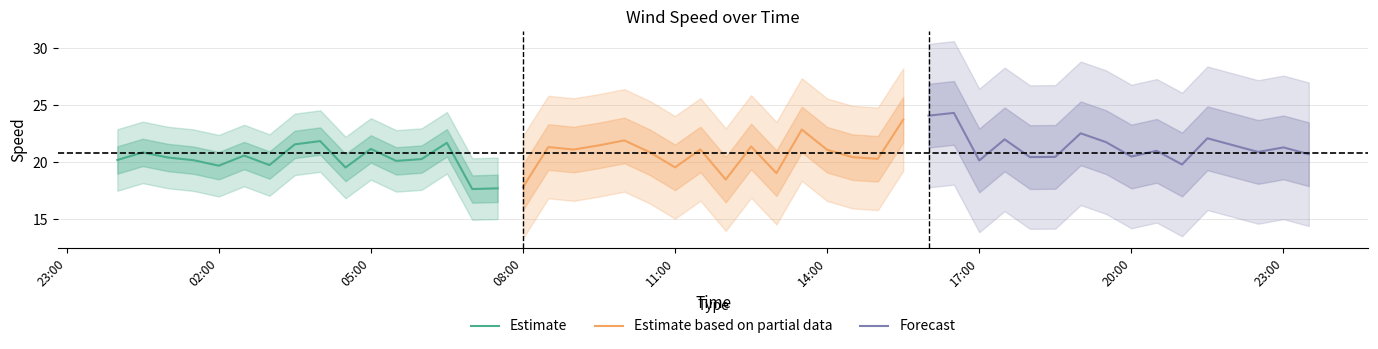

What is the maximum value for Forecast?

24.3